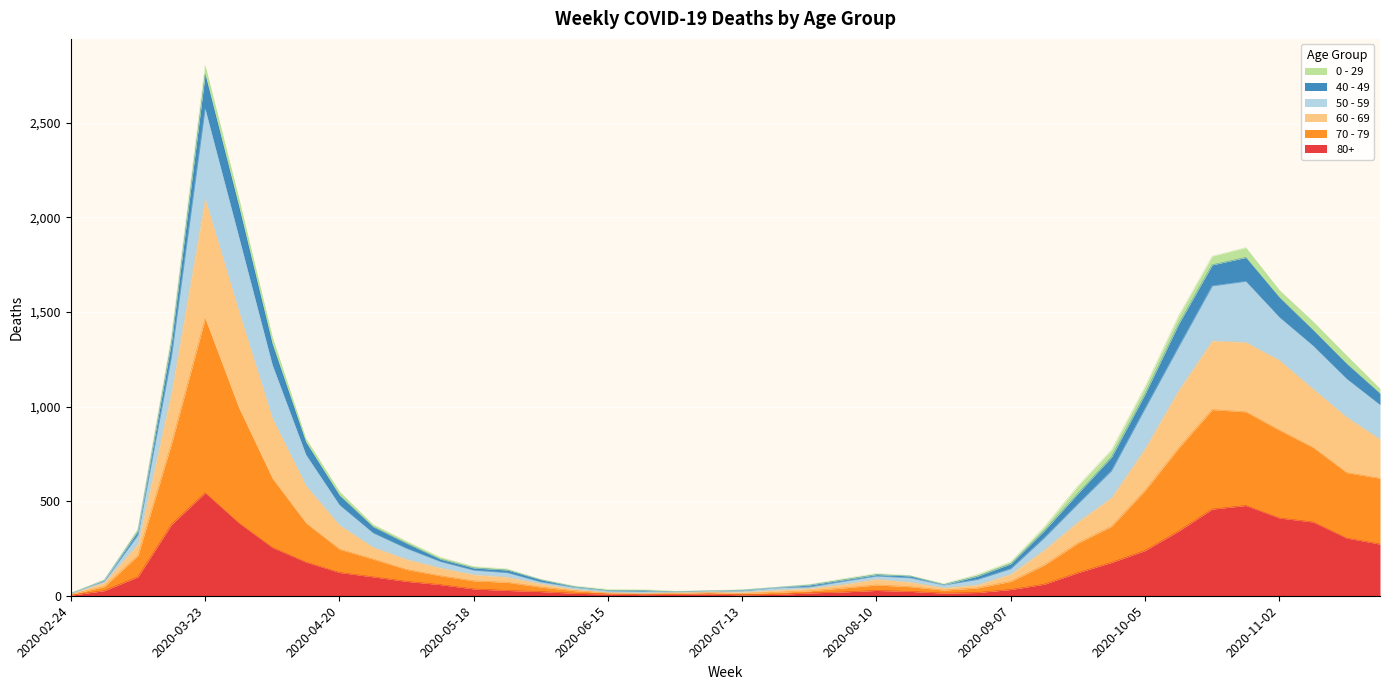

The value of 80+ at 2020-06-08 is 8. True or false?

False